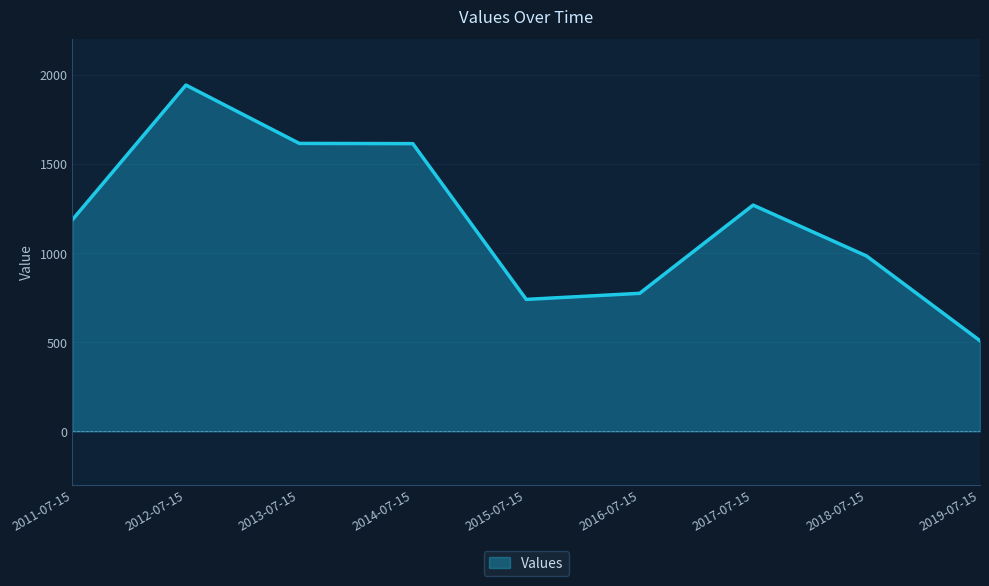

What is the difference between the values at 2019-07-15 and 2012-07-15?

1434.2